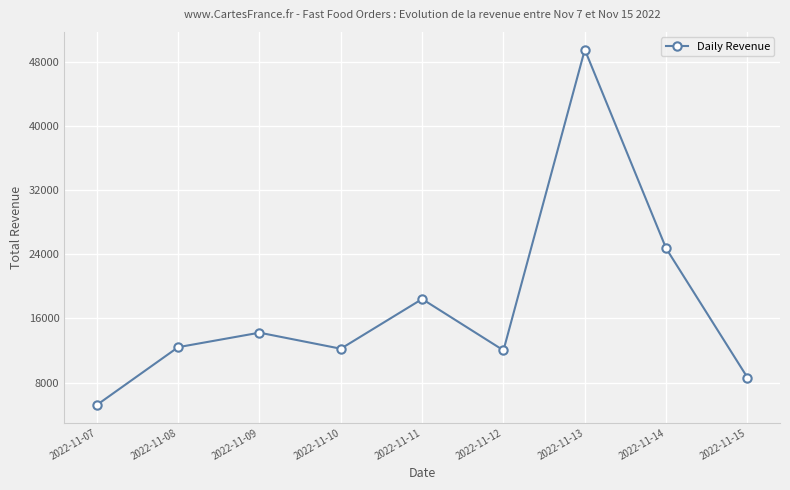

What is the sum of all values?

157412.9